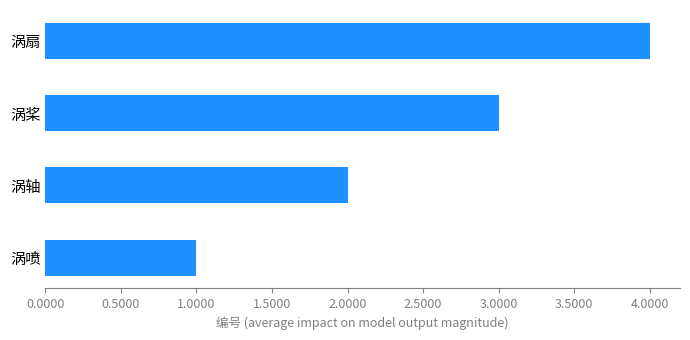

Rank the categories by value from lowest to highest.

涡喷, 涡轴, 涡桨, 涡扇